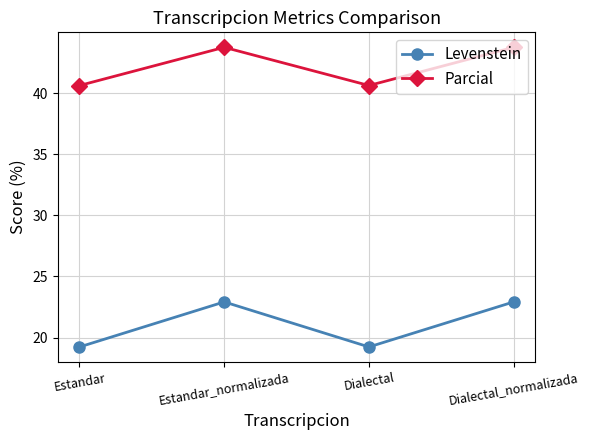

Is the value of Levenstein at Dialectal greater than the value of Parcial at Estandar_normalizada?

No